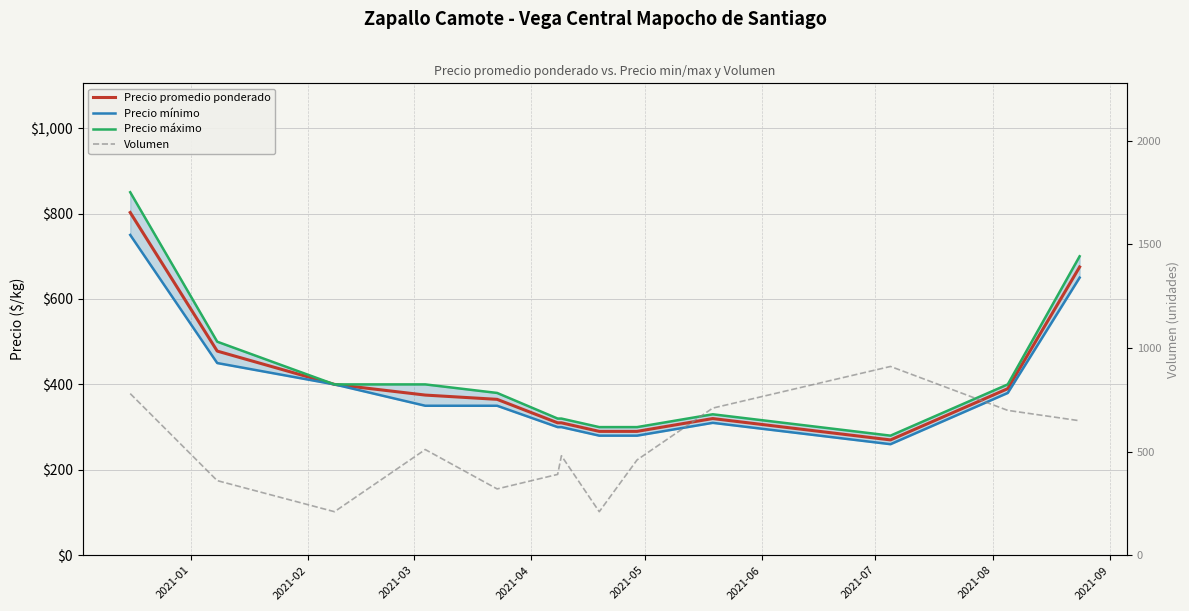

True or false: Precio mínimo has more than 0 interior local peaks.

True